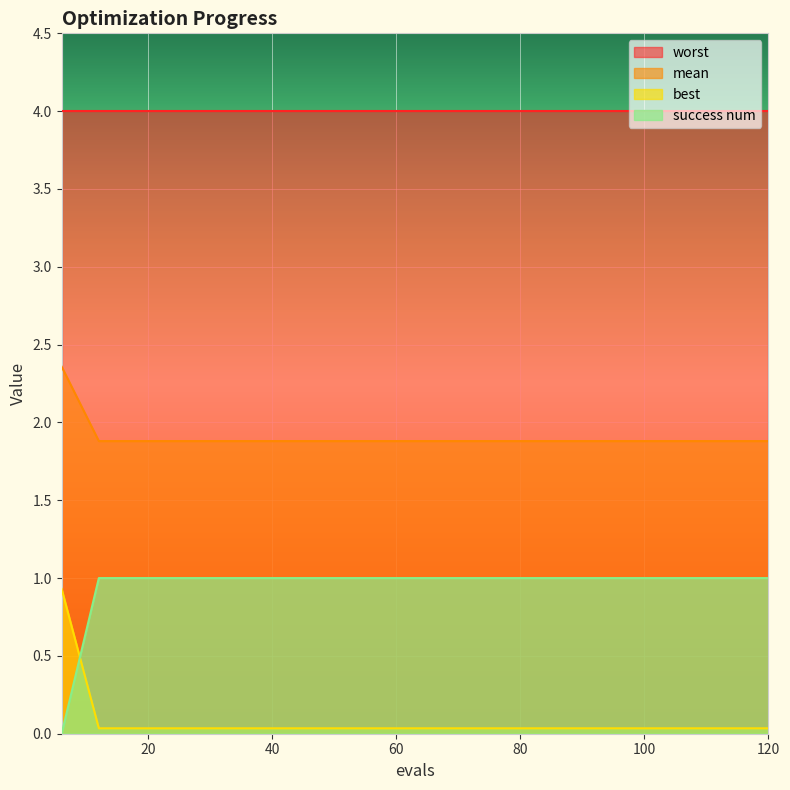

True or false: worst and best intersect in this chart.

False